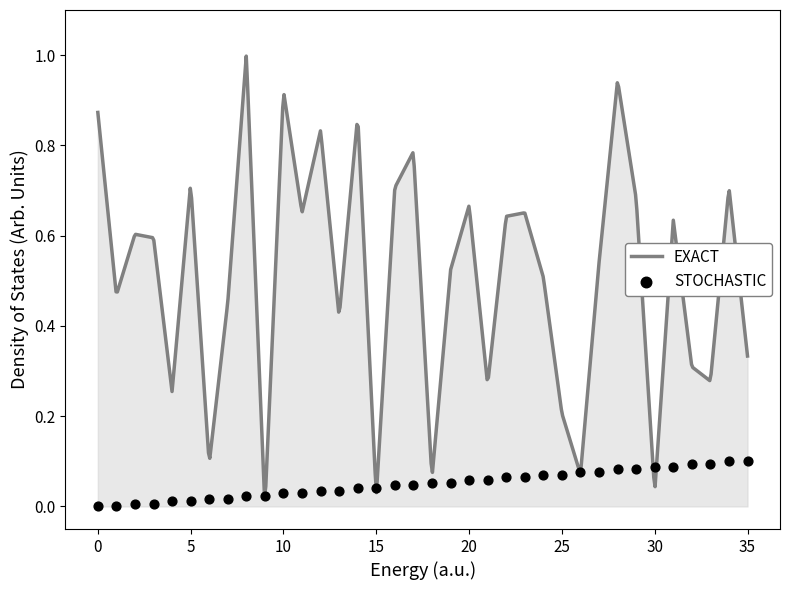

Between 25 and 11, which is larger?

25